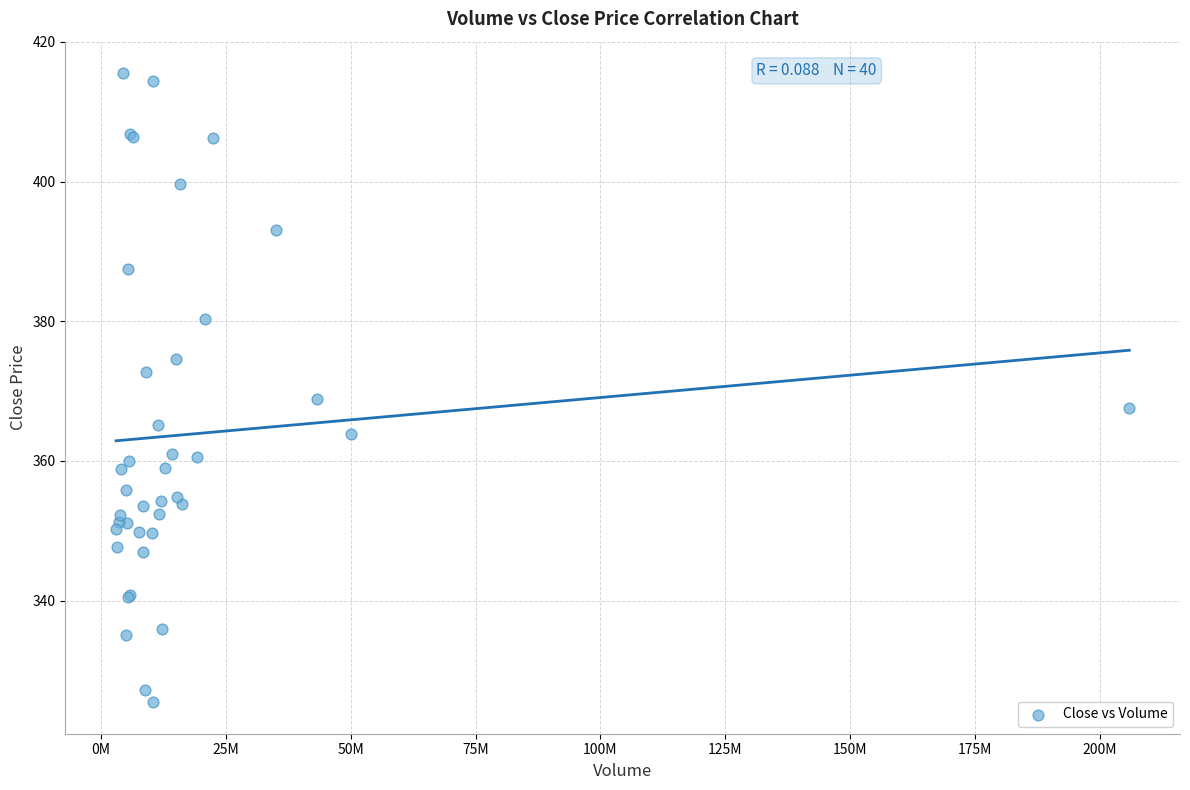

What Y value in the scatter plot is closest to 370?

368.9